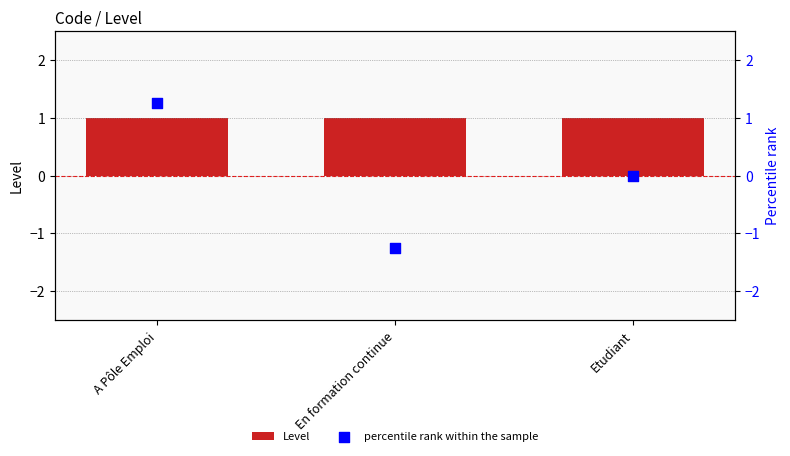

Which series has the largest total across all categories?

Level